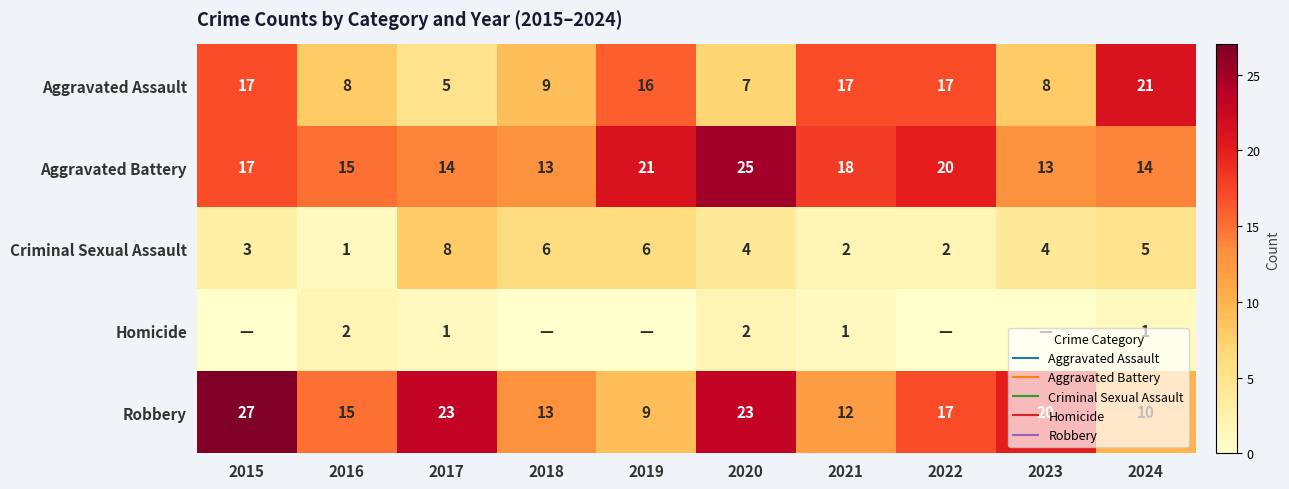

Count the number of categories in the chart.

10